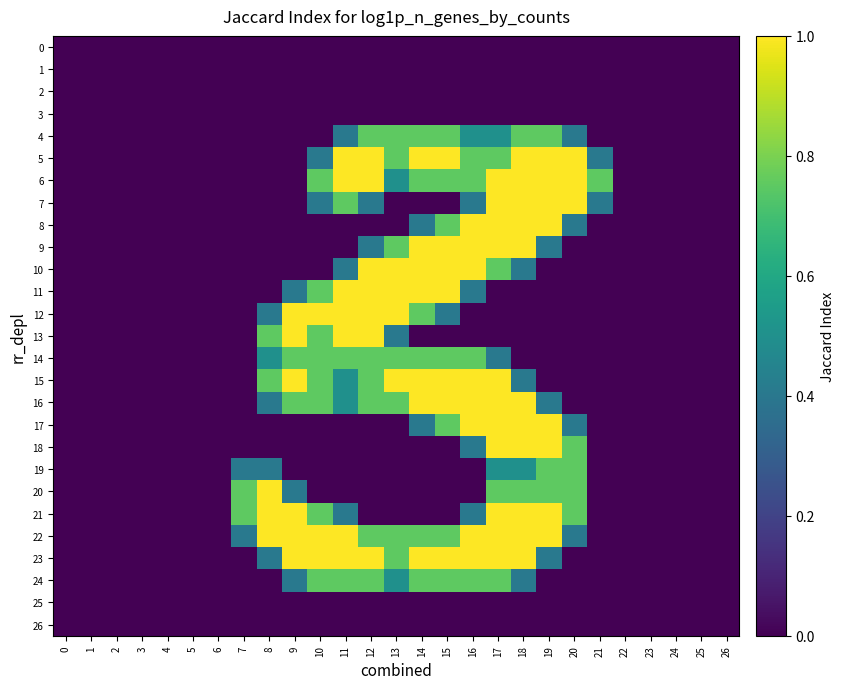

Which series has the largest total across all categories?

22